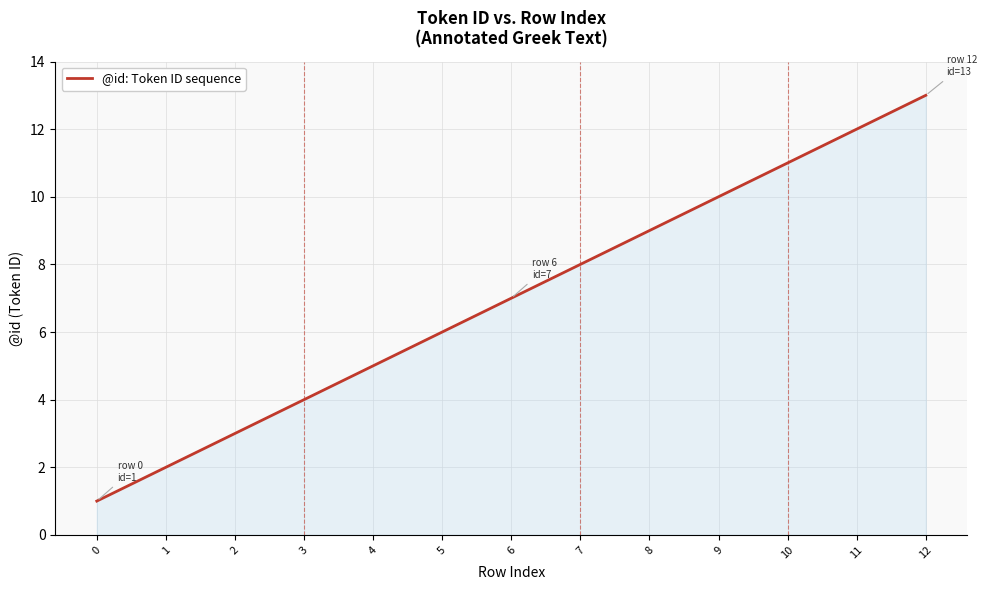

How many lines are shown in the chart?

1